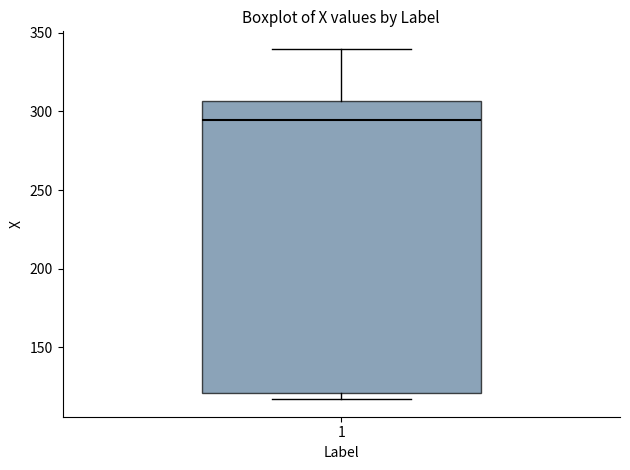

Transcribe this box plot: give where the median line is, the range the box spans, and where the two whiskers end, as read against the y-axis. The values are not printed on the chart, so give them approximately, as read against the axis.

median 295, box 120 to 305, whiskers 115 to 340